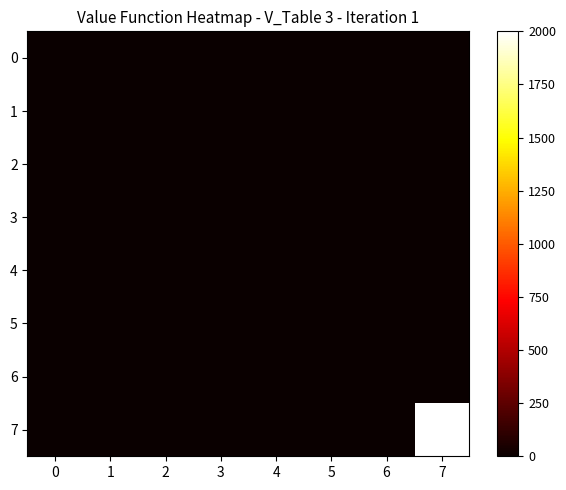

At which category is the sum across all series the highest?

7